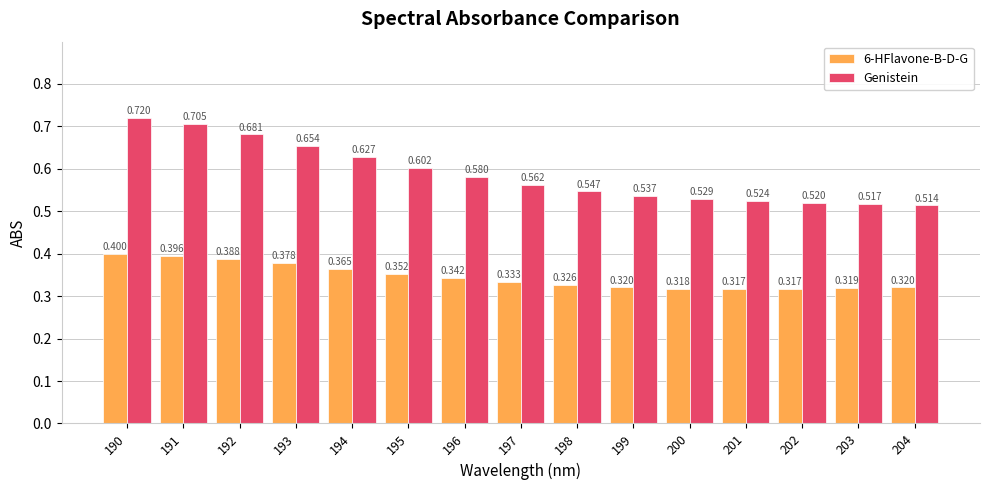

What are all the series names shown in the legend?

6-HFlavone-B-D-G, Genistein